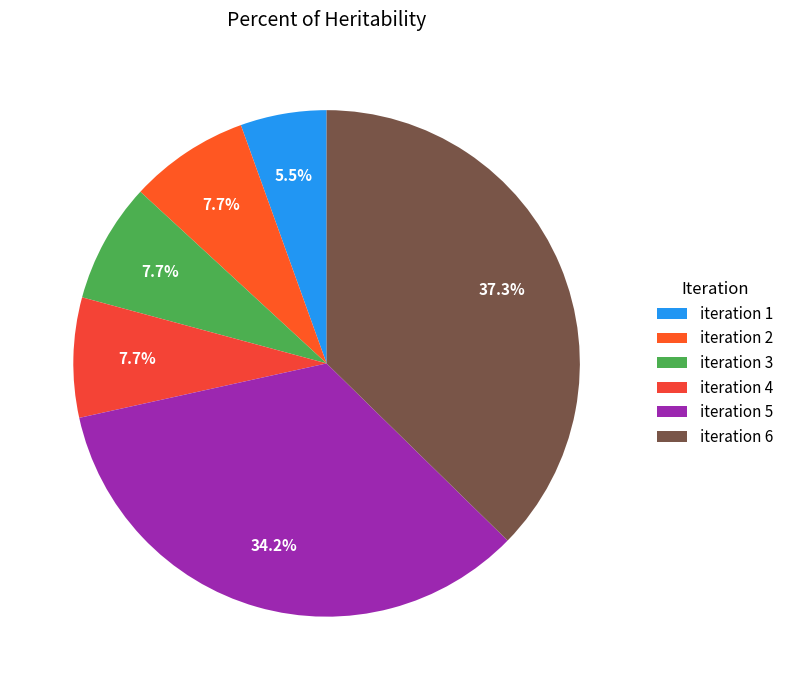

How many slices are in this pie chart?

6